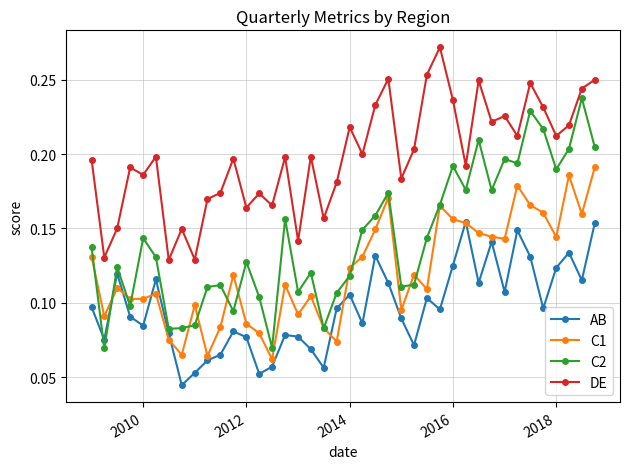

At how many categories does at least one series exceed 0?

40